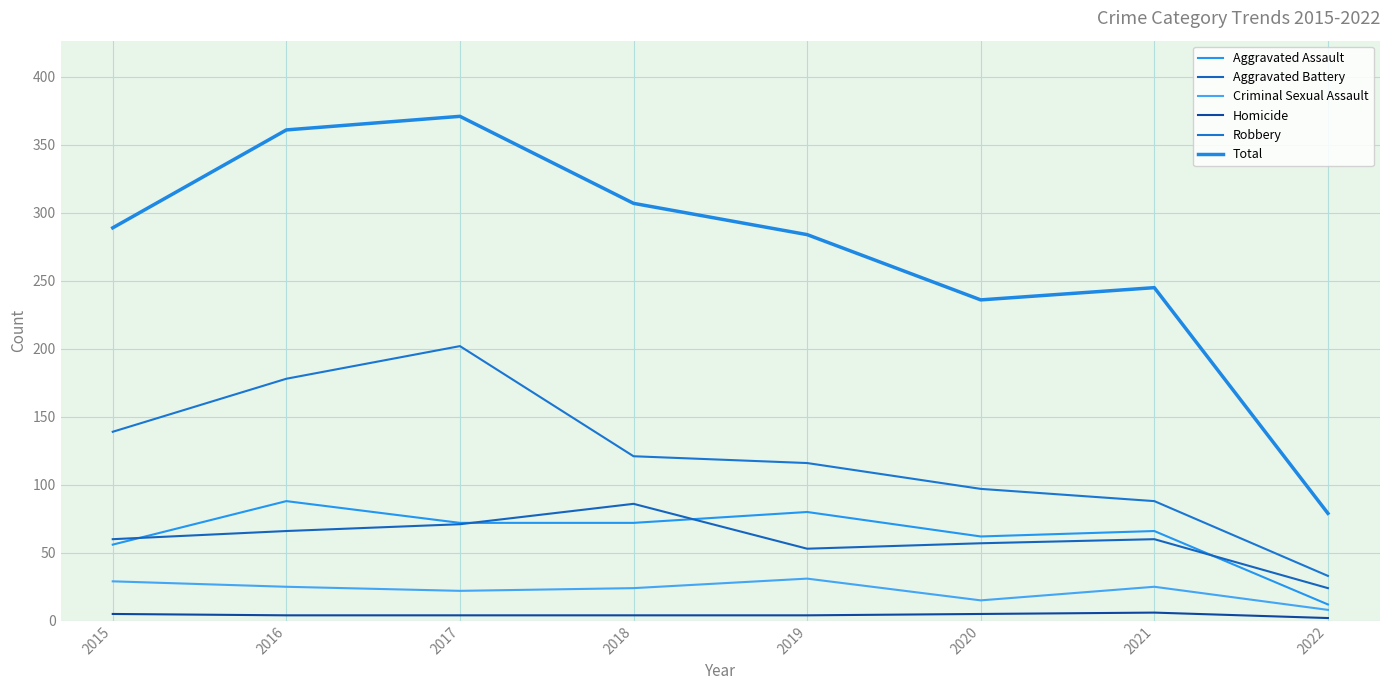

True or false: Total and Criminal Sexual Assault cross at least once.

False